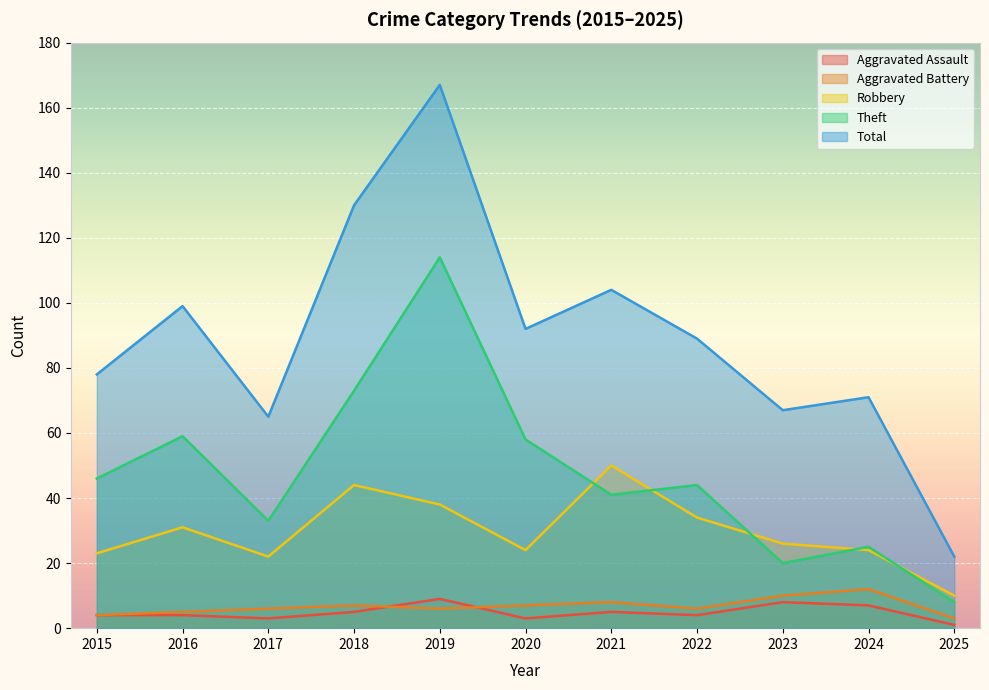

Reading left to right, list all the values displayed in this chart.

Aggravated Assault: 4	4	3	5	9	3	5	4	8	7	1
Aggravated Battery: 4	5	6	7	6	7	8	6	10	12	3
Robbery: 23	31	22	44	38	24	50	34	26	24	10
Theft: 46	59	33	73	114	58	41	44	20	25	8
Total: 78	99	65	130	167	92	104	89	67	71	22